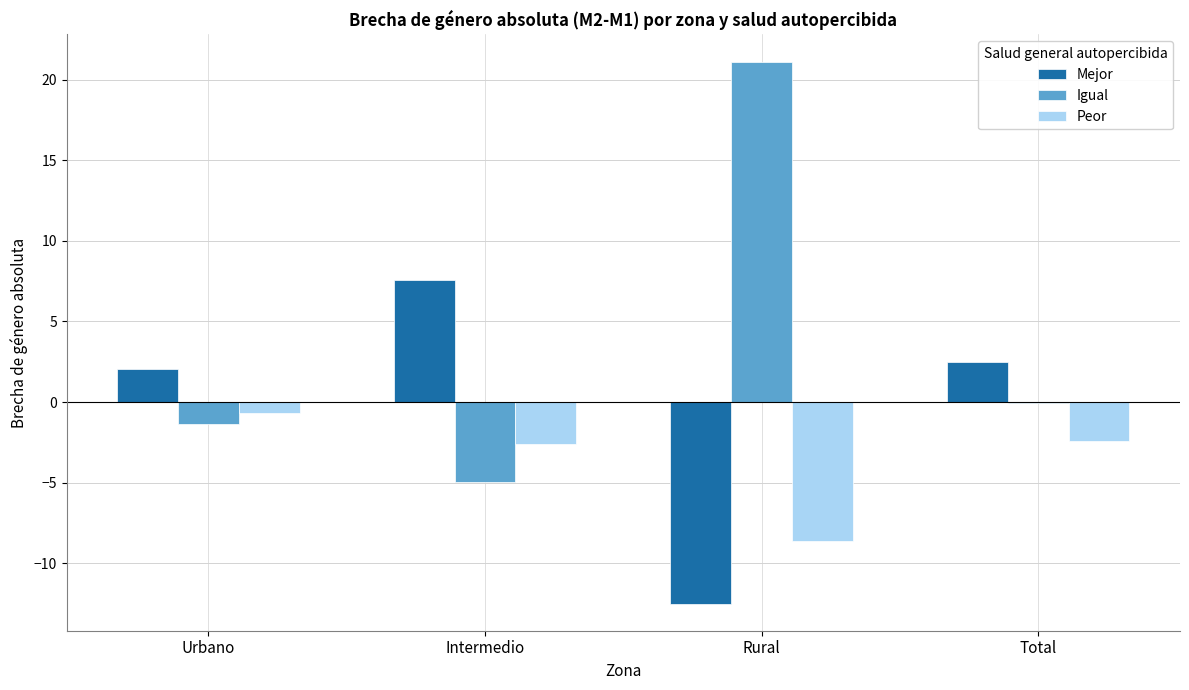

What is the difference between the Peor values at Total and Intermedio?

0.2